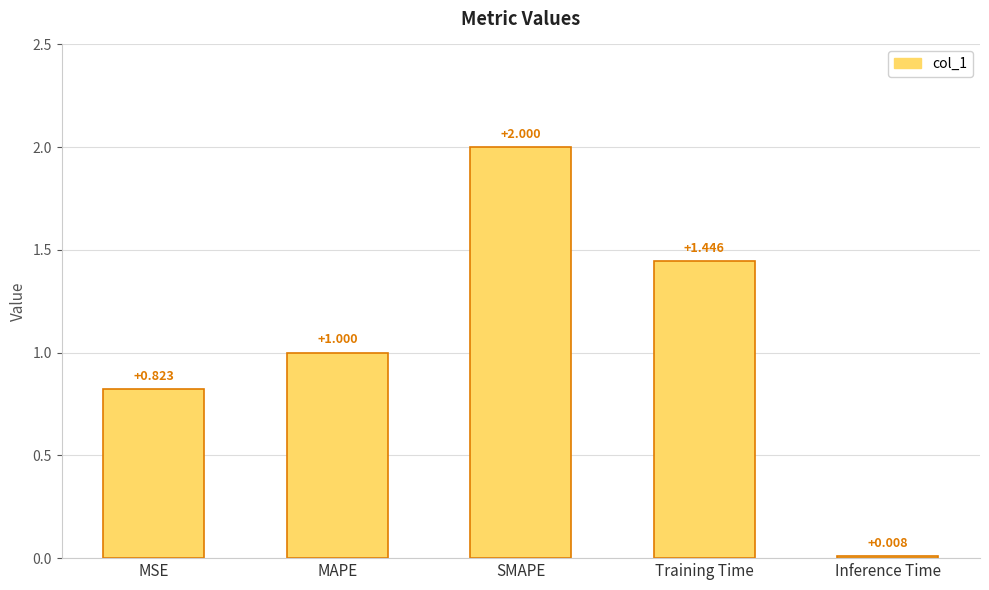

Between Training Time and Inference Time, which is larger?

Training Time